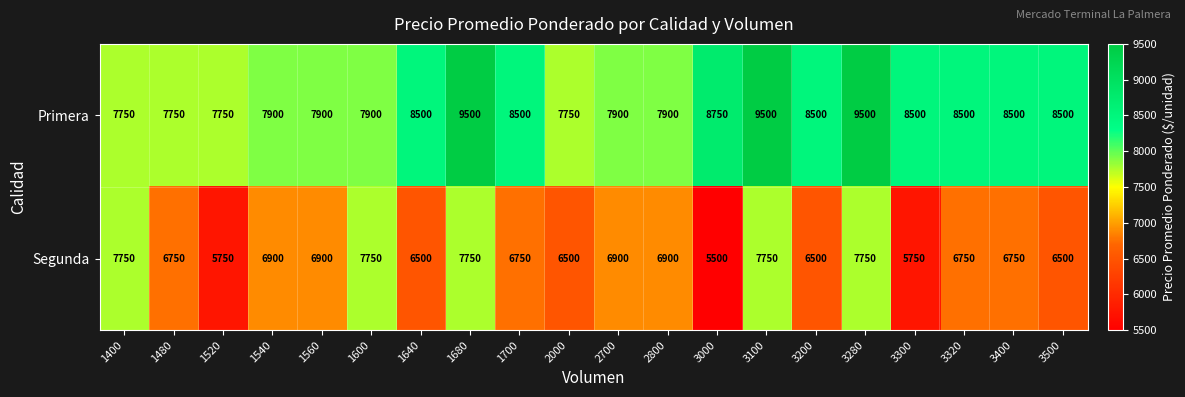

How many data points does each series have?

20